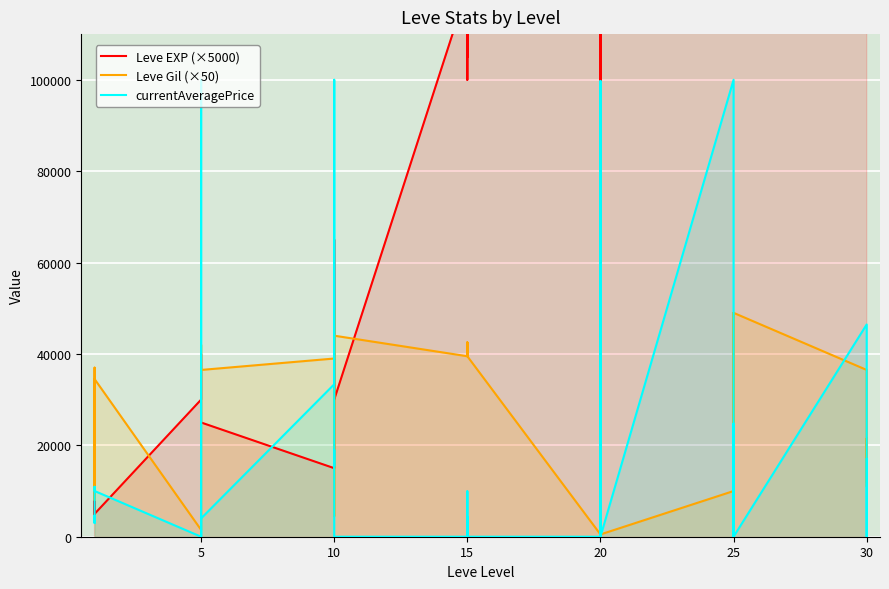

How many series are shown in this chart?

3